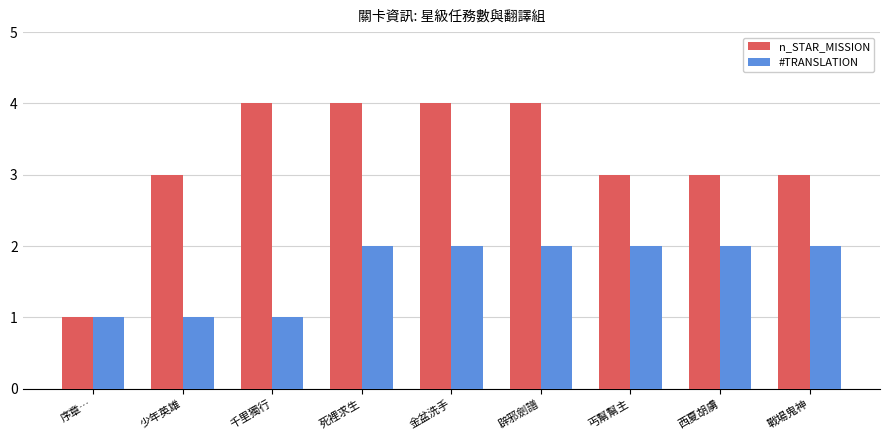

What are all the series names shown in the legend?

n_STAR_MISSION, #TRANSLATION